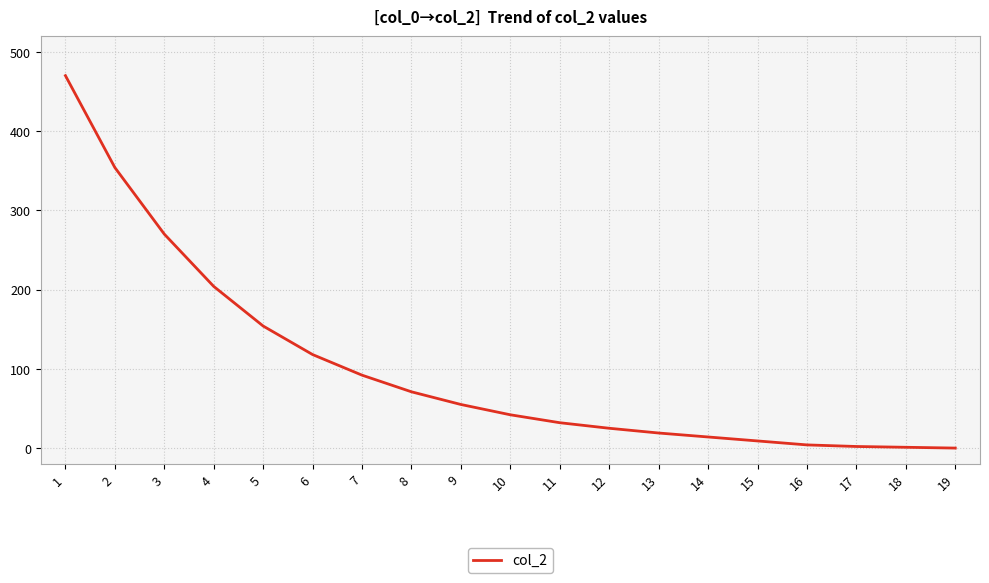

What is the sum of the values at 10 and 19?

42